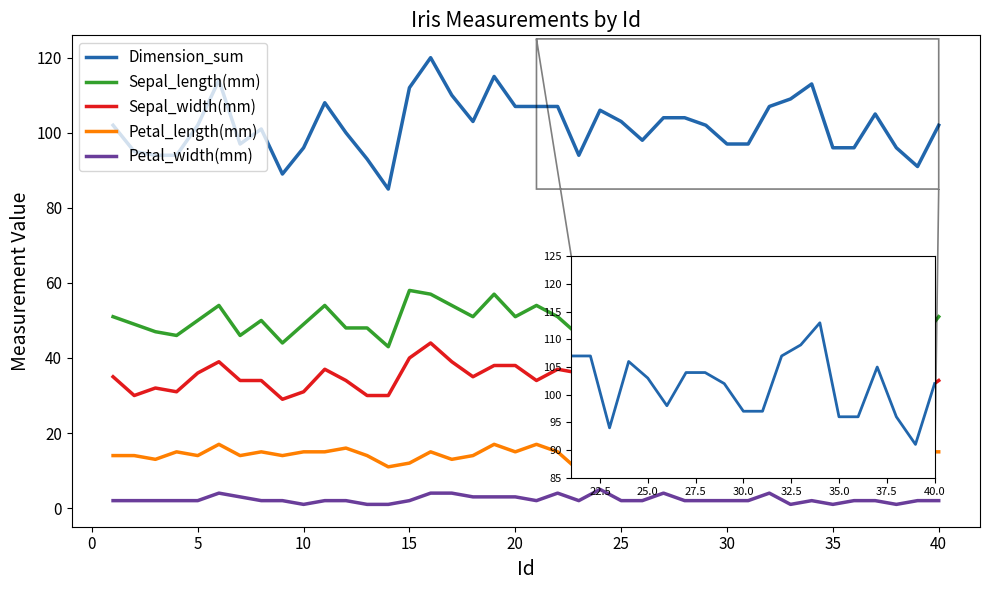

List the series in order of their peak value, lowest first.

Petal_width(mm), Petal_length(mm), Sepal_width(mm), Sepal_length(mm), Dimension_sum